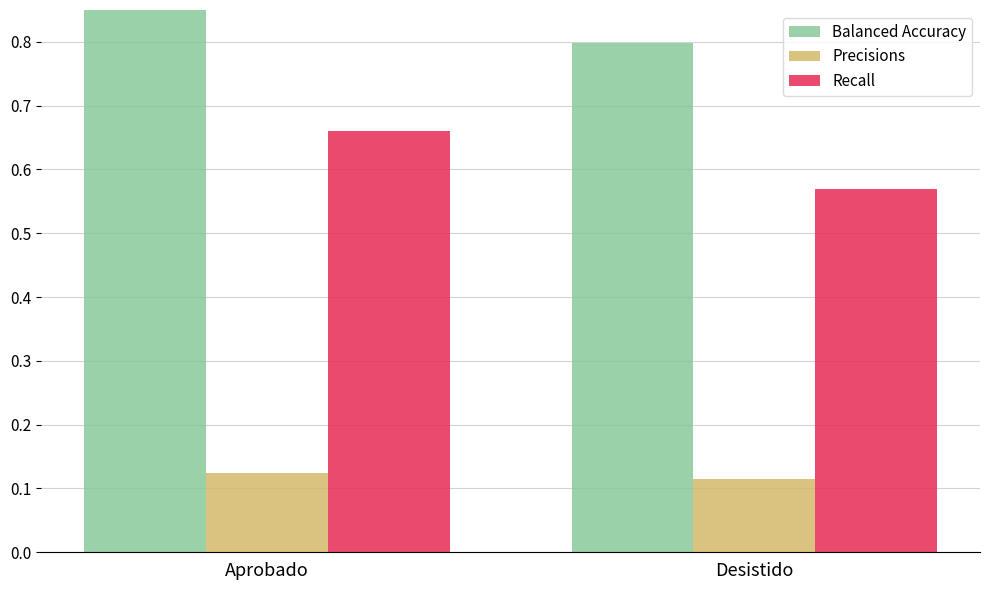

Is the value of Precisions at Aprobado greater than the value of Balanced Accuracy at Desistido?

No